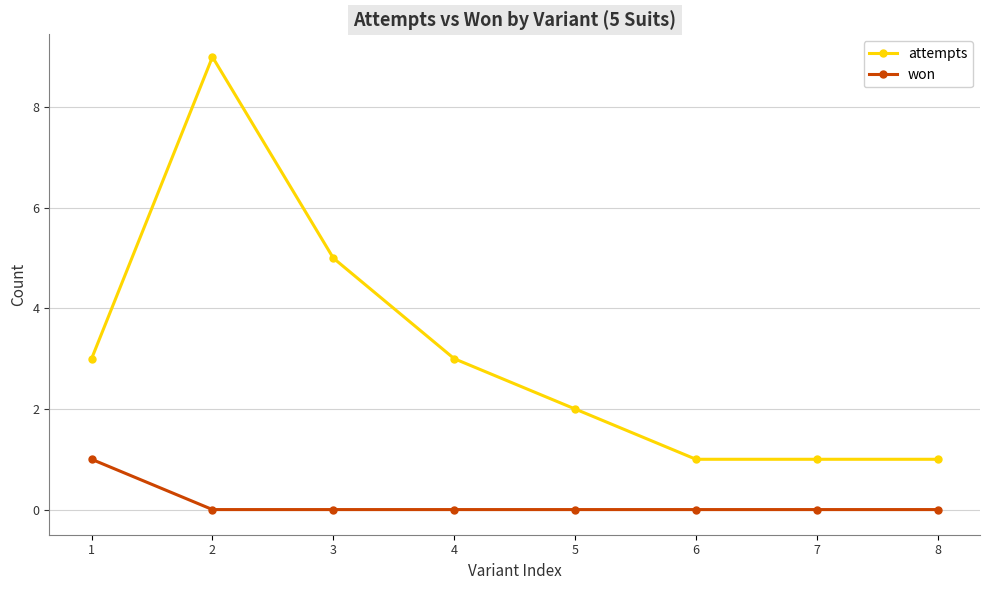

What are all the series names shown in the legend?

attempts, won